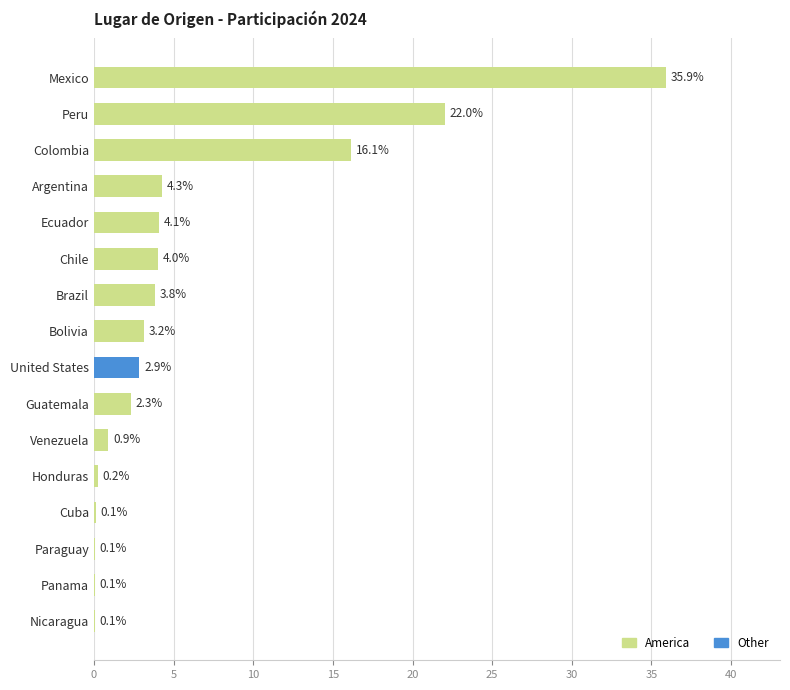

Which has a higher value, Honduras or Argentina?

Argentina